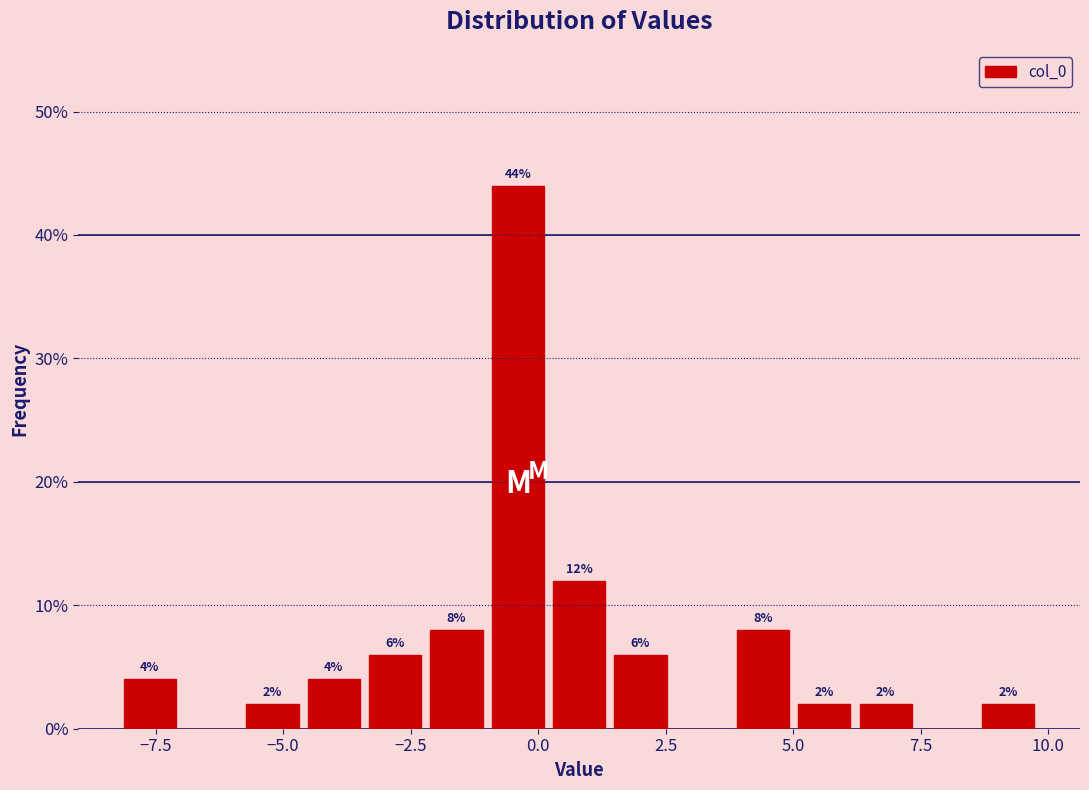

Around what value on the x-axis is the tallest bar? Give the approximate position of its centre, as read against the axis.

-0.5